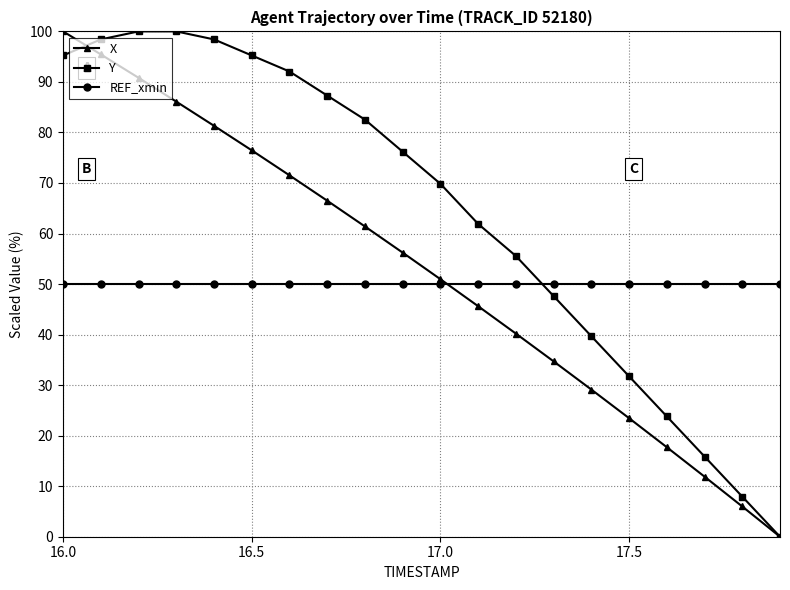

What is the value of the Y point at the 2nd from the left?

98.4